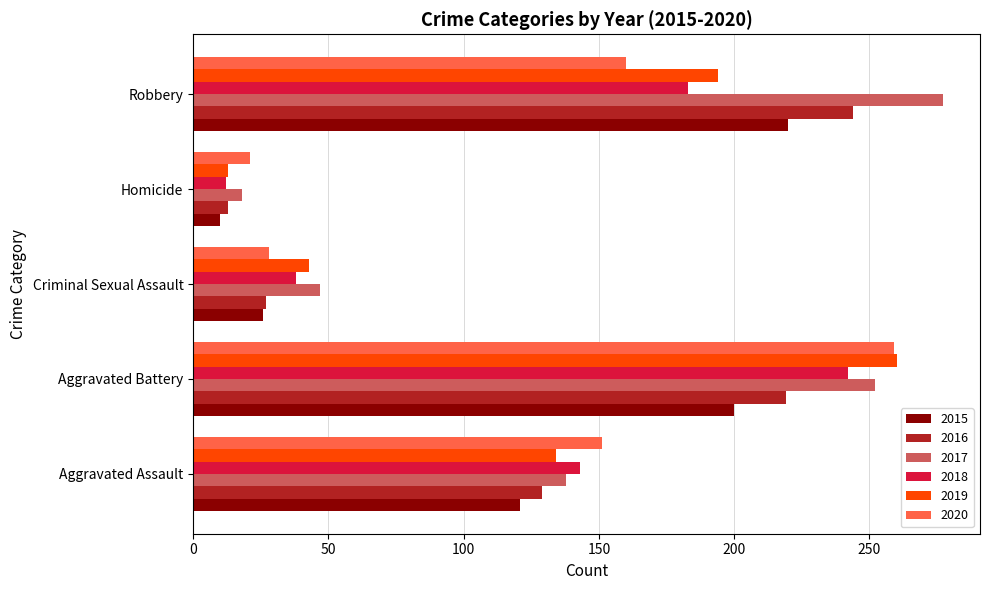

Which category has the highest value in the 2015 series?

Robbery